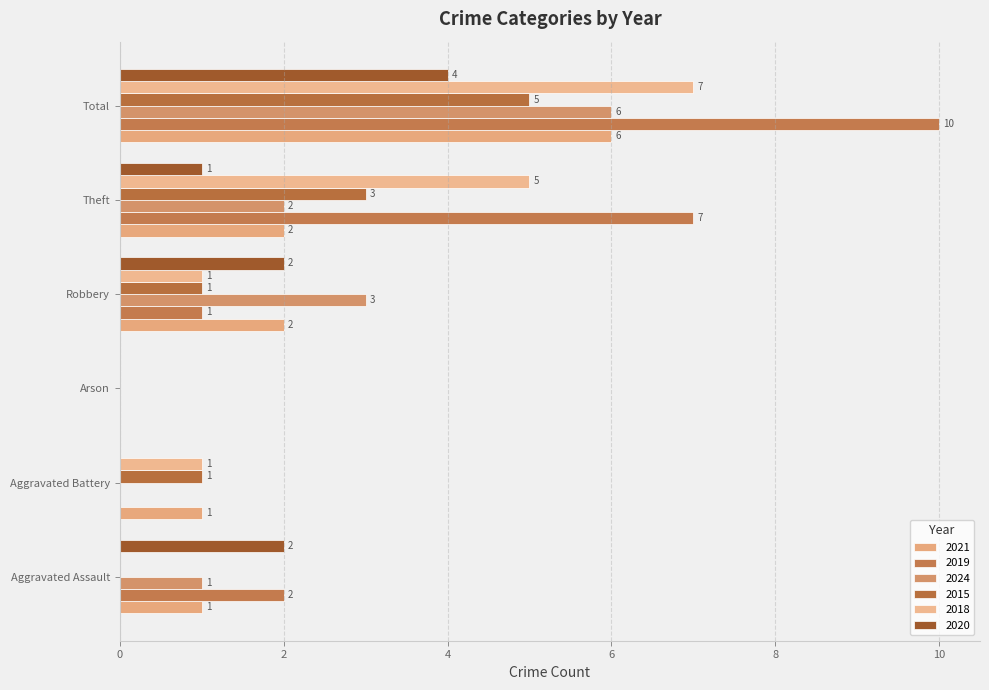

Count the number of categories in the chart.

6